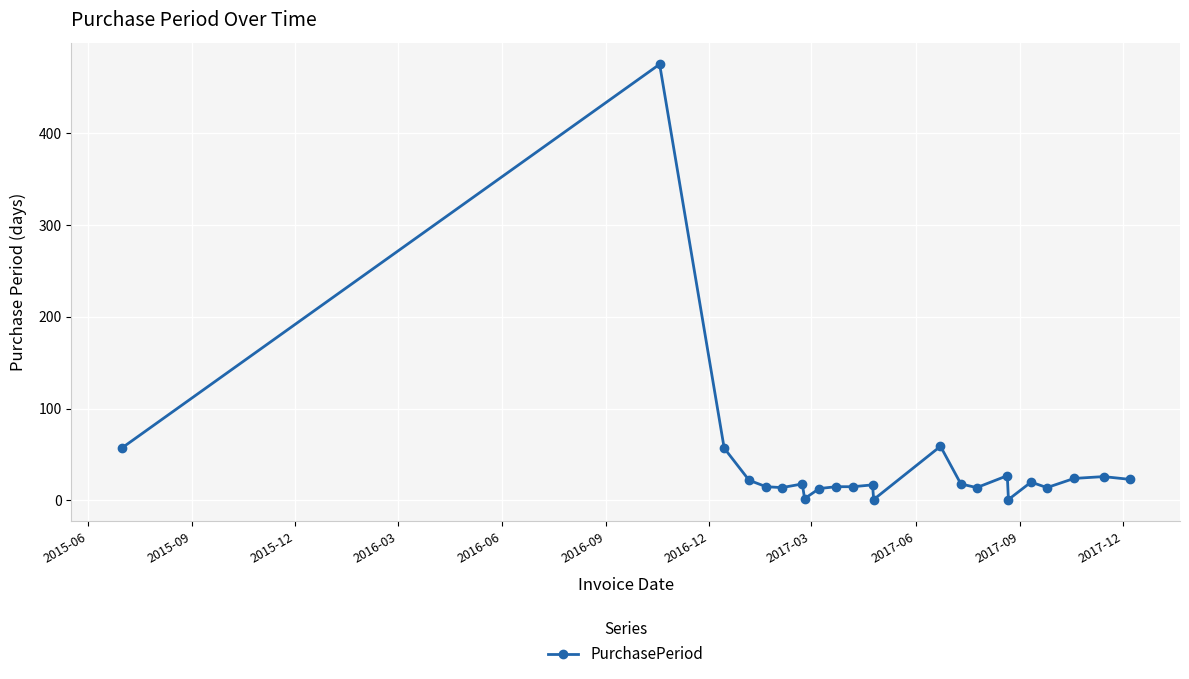

True or false: the data has more than 1 interior local peaks.

True